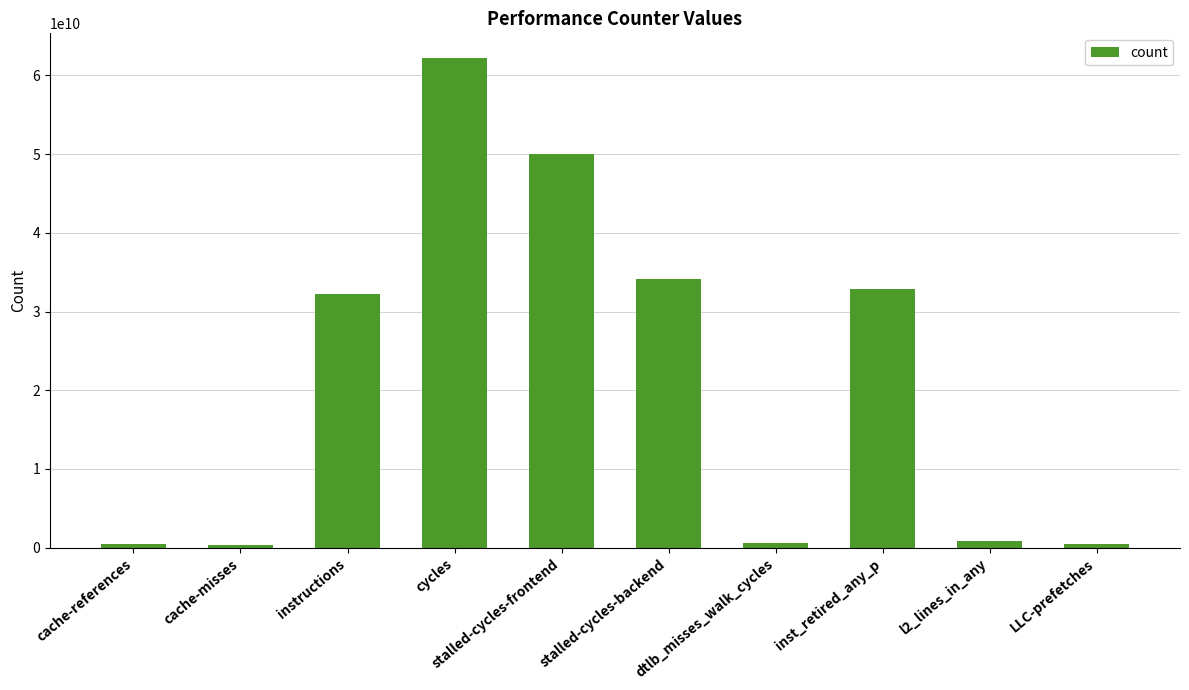

Are the bars grouped side by side (vs. stacked)?

No